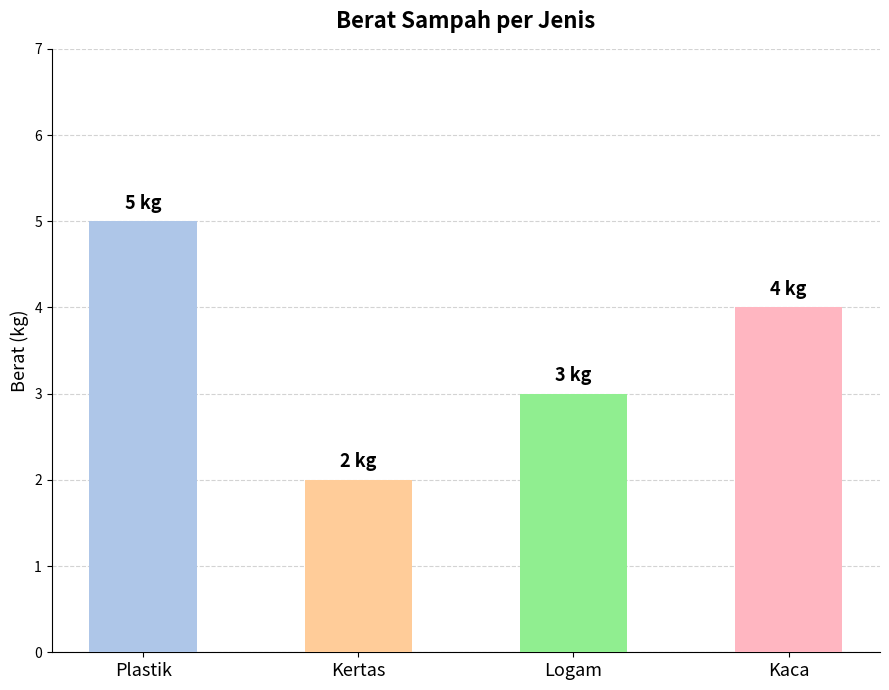

What is the sum of the values at Logam and Kertas?

5